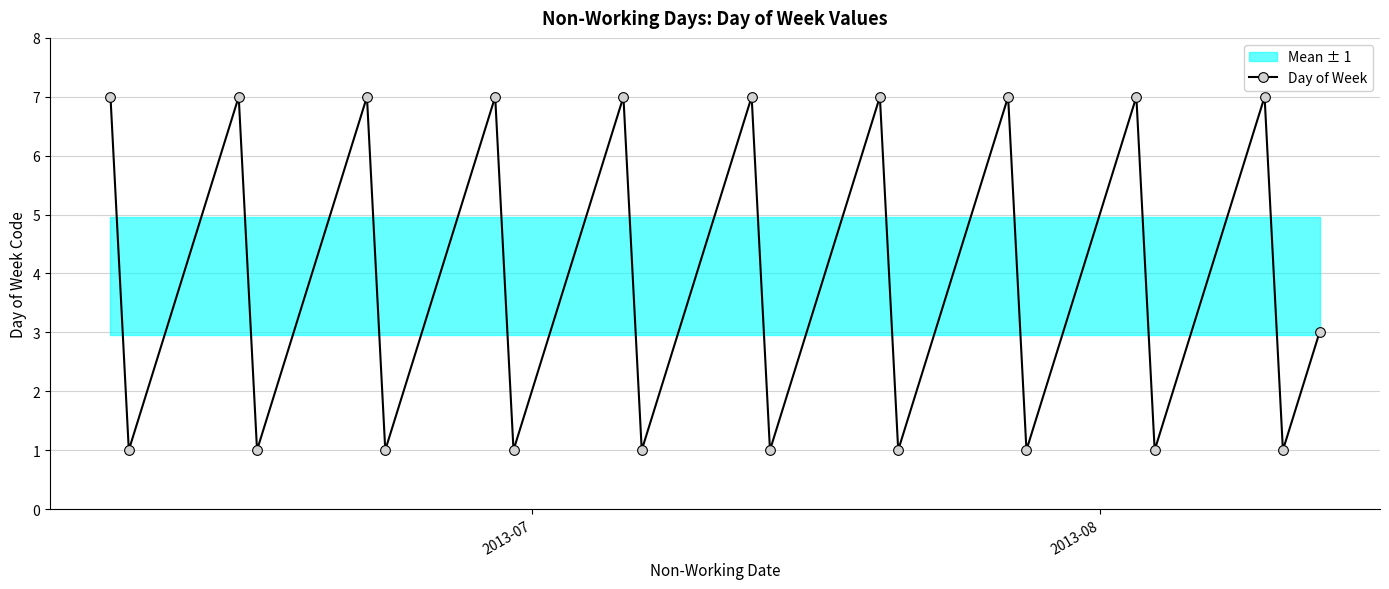

In Day of Week, how many points are lower than both neighbors (excluding endpoints)?

10